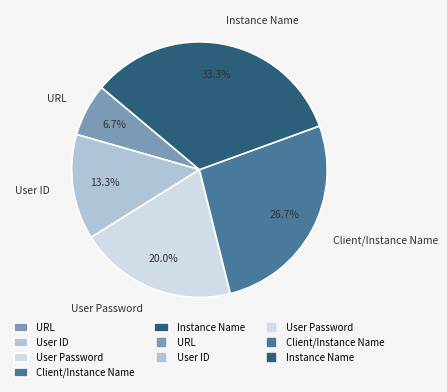

Is there any slice that represents more than half of the pie?

No